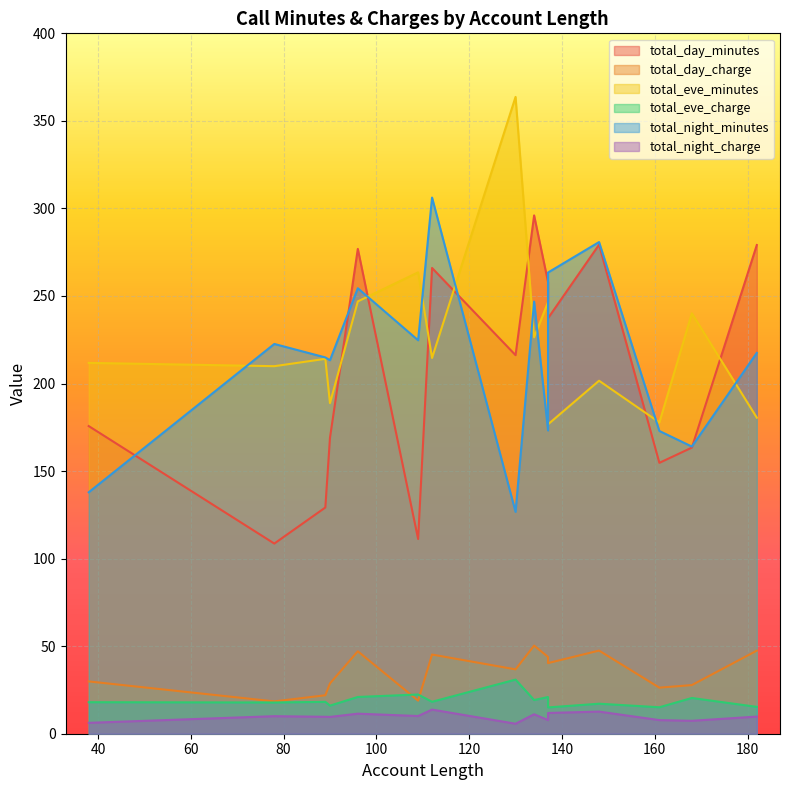

True or false: total_night_minutes and total_night_charge intersect in this chart.

False